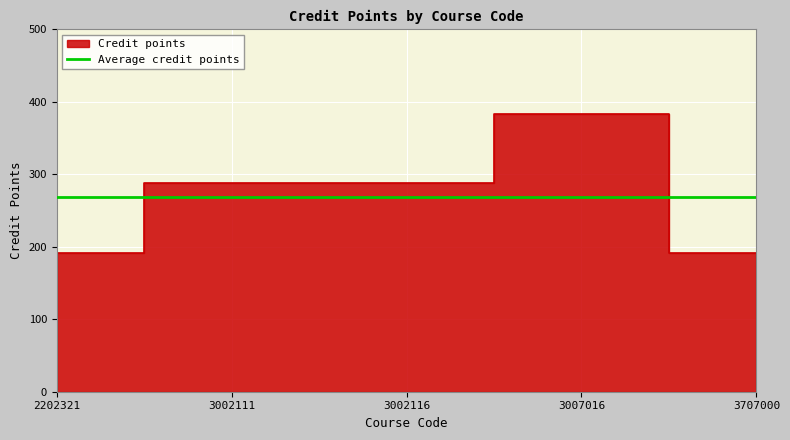

The value at 3007016 is 614. True or false?

False